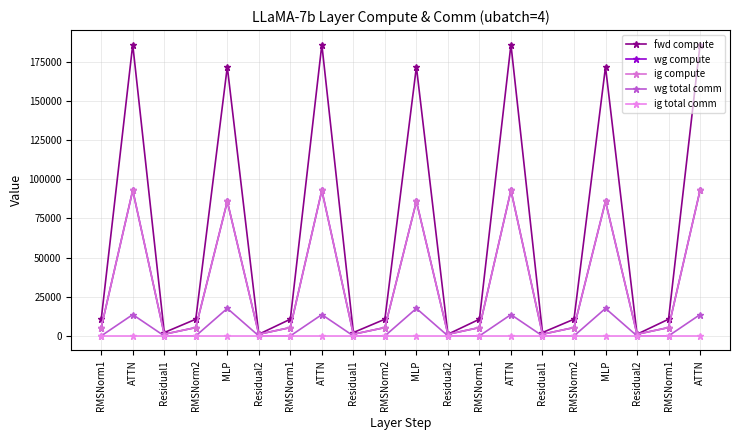

Reading left to right, list all the values displayed in this chart.

fwd compute: RMSNorm1=10649.6	ATTN=185778.2	Residual1=2146.3	RMSNorm2=10649.6	MLP=171622.4	Residual2=1073.1	RMSNorm1=10649.6	ATTN=185778.2	Residual1=2146.3	RMSNorm2=10649.6	MLP=171622.4	Residual2=1073.1	RMSNorm1=10649.6	ATTN=185778.2	Residual1=2146.3	RMSNorm2=10649.6	MLP=171622.4	Residual2=1073.1	RMSNorm1=10649.6	ATTN=185778.2
wg compute: RMSNorm1=5324.8	ATTN=92889.1	Residual1=1073.1	RMSNorm2=5324.8	MLP=85811.2	Residual2=1073.1	RMSNorm1=5324.8	ATTN=92889.1	Residual1=1073.1	RMSNorm2=5324.8	MLP=85811.2	Residual2=1073.1	RMSNorm1=5324.8	ATTN=92889.1	Residual1=1073.1	RMSNorm2=5324.8	MLP=85811.2	Residual2=1073.1	RMSNorm1=5324.8	ATTN=92889.1
ig compute: RMSNorm1=5324.8	ATTN=92889.1	Residual1=1073.1	RMSNorm2=5324.8	MLP=85811.2	Residual2=1073.1	RMSNorm1=5324.8	ATTN=92889.1	Residual1=1073.1	RMSNorm2=5324.8	MLP=85811.2	Residual2=1073.1	RMSNorm1=5324.8	ATTN=92889.1	Residual1=1073.1	RMSNorm2=5324.8	MLP=85811.2	Residual2=1073.1	RMSNorm1=5324.8	ATTN=92889.1
wg total comm: RMSNorm1=0.0	ATTN=13591.5	Residual1=0.0	RMSNorm2=0.0	MLP=17550.6	Residual2=0.0	RMSNorm1=0.0	ATTN=13591.5	Residual1=0.0	RMSNorm2=0.0	MLP=17550.6	Residual2=0.0	RMSNorm1=0.0	ATTN=13591.5	Residual1=0.0	RMSNorm2=0.0	MLP=17550.6	Residual2=0.0	RMSNorm1=0.0	ATTN=13591.5
ig total comm: RMSNorm1=0.0	ATTN=0.0	Residual1=0.0	RMSNorm2=0.0	MLP=0.0	Residual2=0.0	RMSNorm1=0.0	ATTN=0.0	Residual1=0.0	RMSNorm2=0.0	MLP=0.0	Residual2=0.0	RMSNorm1=0.0	ATTN=0.0	Residual1=0.0	RMSNorm2=0.0	MLP=0.0	Residual2=0.0	RMSNorm1=0.0	ATTN=0.0